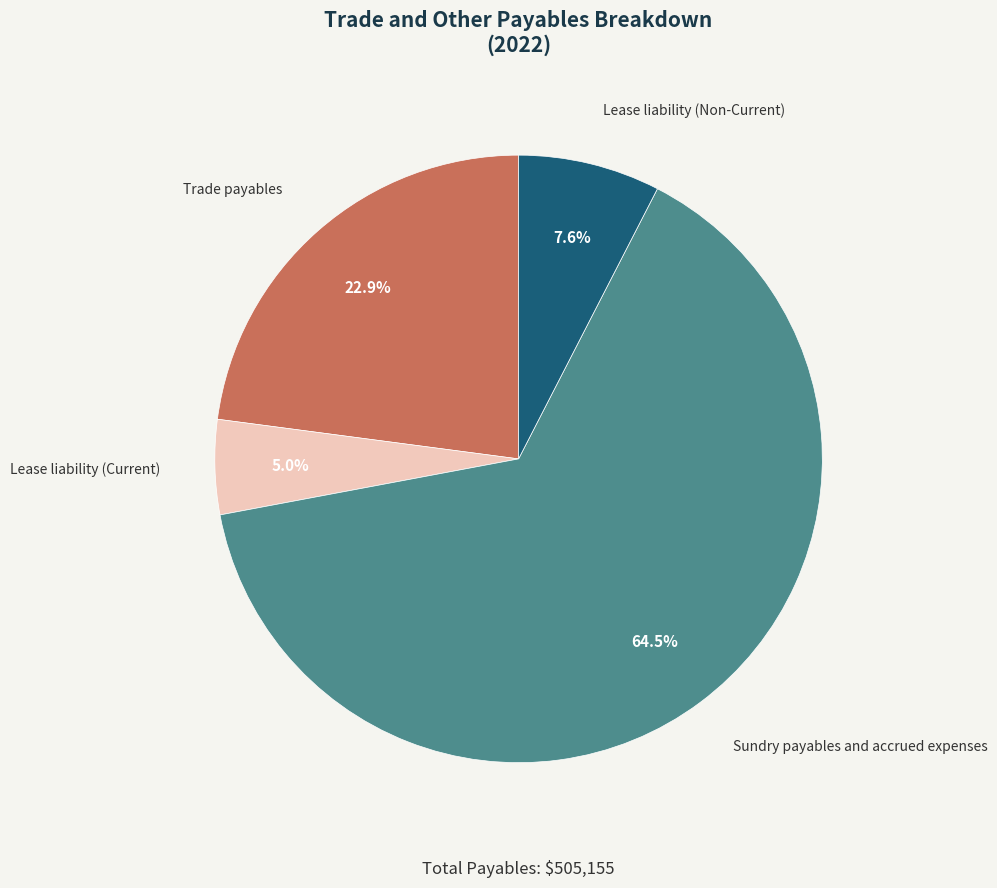

What is the smallest slice in the pie chart?

Lease liability (Current)